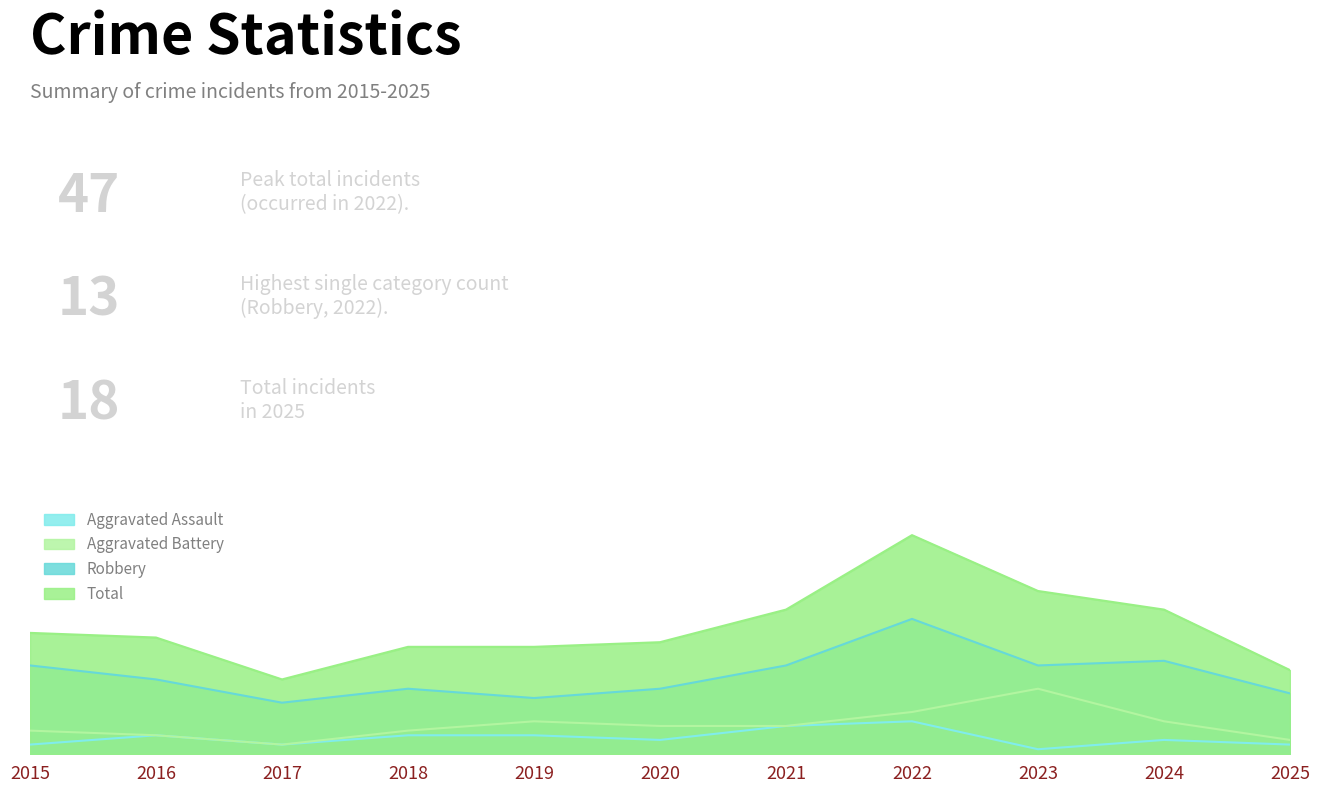

List the labels in order of Aggravated Battery value, largest first.

2023, 2022, 2019, 2024, 2020, 2021, 2015, 2018, 2016, 2025, 2017